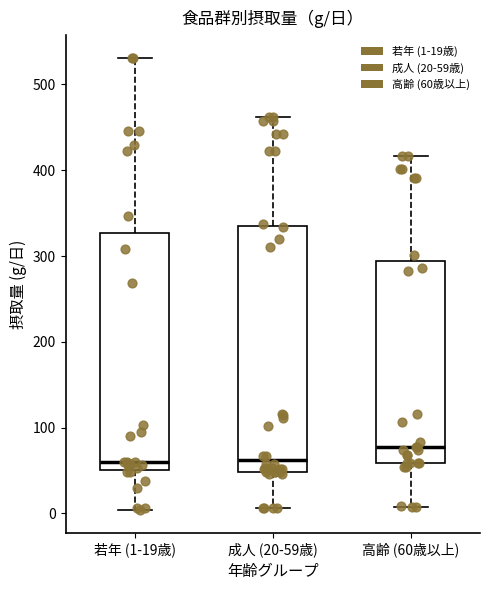

Reading left to right, transcribe this box plot: for each box, give where its median line is, the range the box spans, and where its two whiskers end, as read against the y-axis. The values are not printed on the chart, so give them approximately, as read against the axis.

若年 (1-19歳): median 60, box 50 to 330, whiskers 0 to 530
成人 (20-59歳): median 60, box 50 to 340, whiskers 10 to 460
高齢 (60歳以上): median 80, box 60 to 290, whiskers 10 to 420